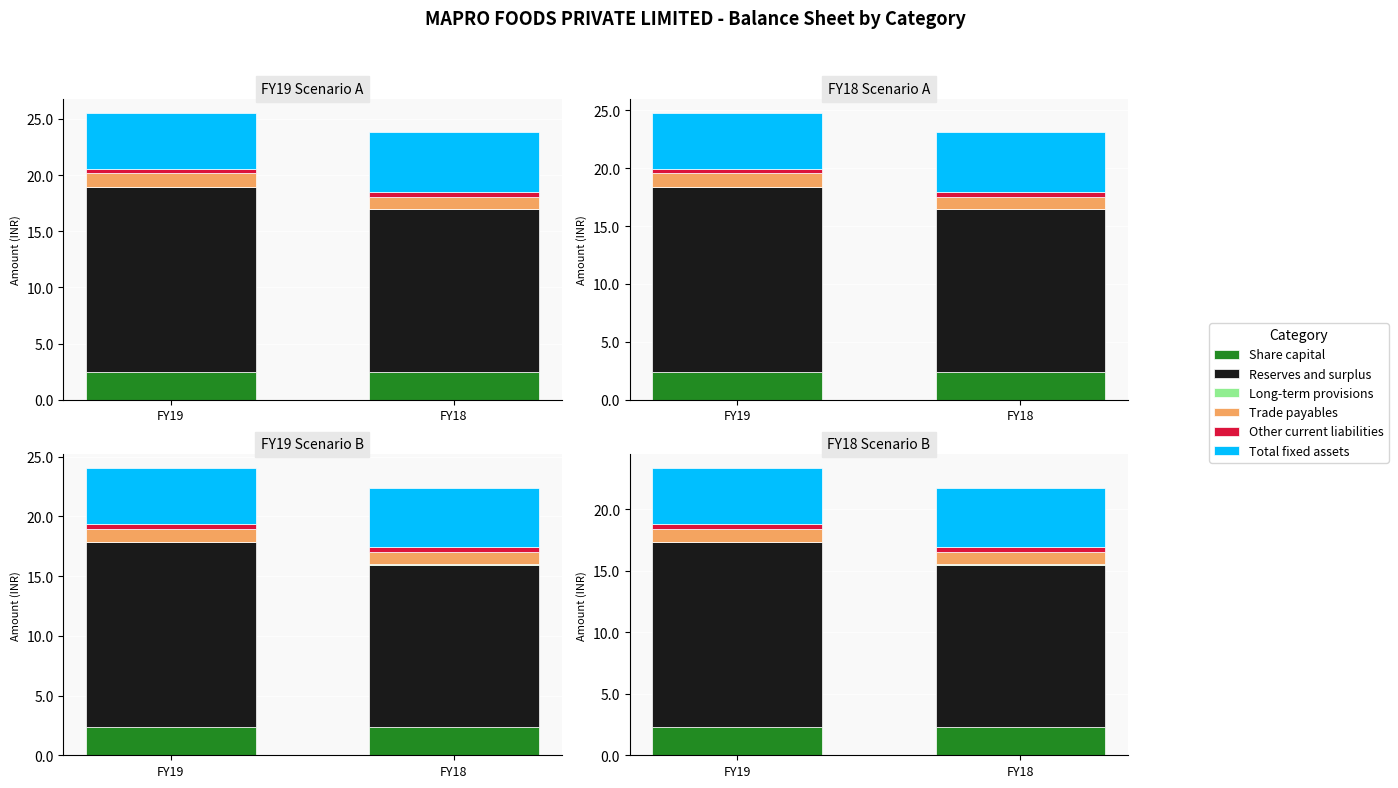

At which label does Other current liabilities first exceed 38675313?

FY18